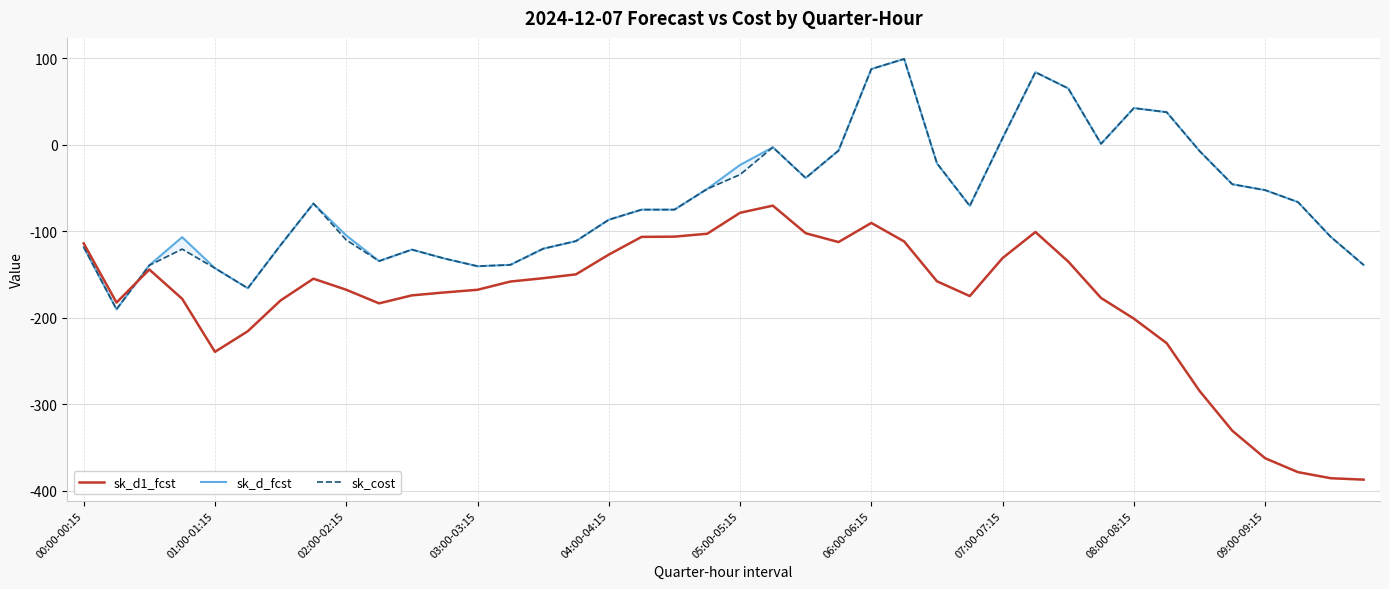

What is the total value across all series at 30?

-5.0